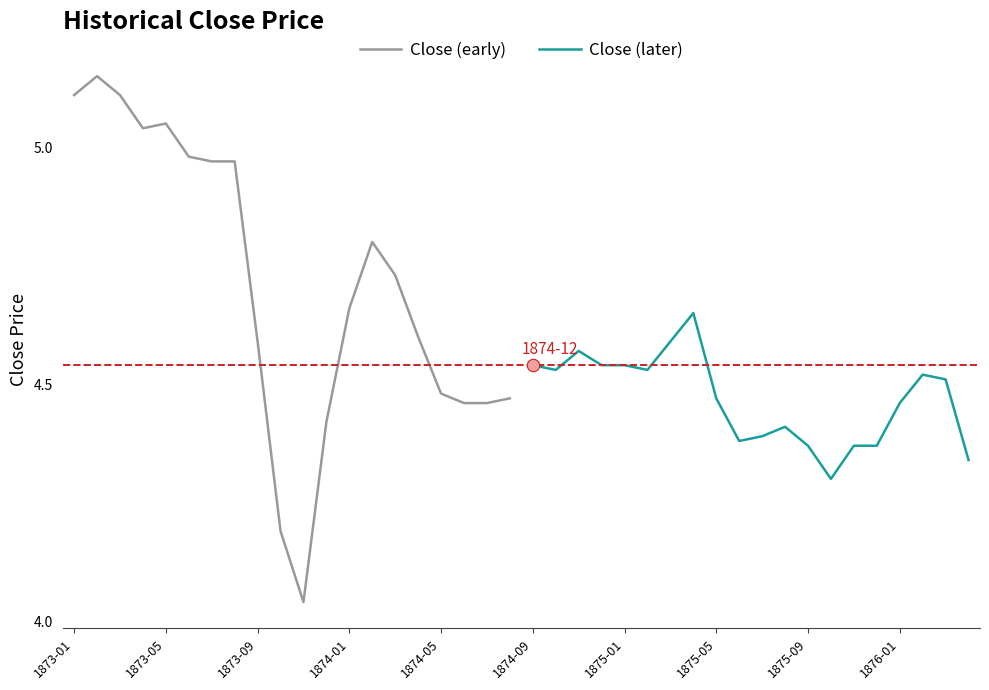

Which series has the largest total across all categories?

Close (early)